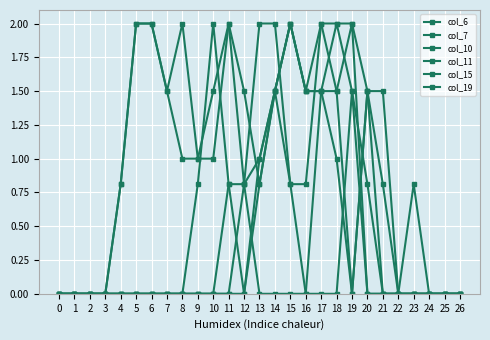

How many lines are shown in the chart?

6